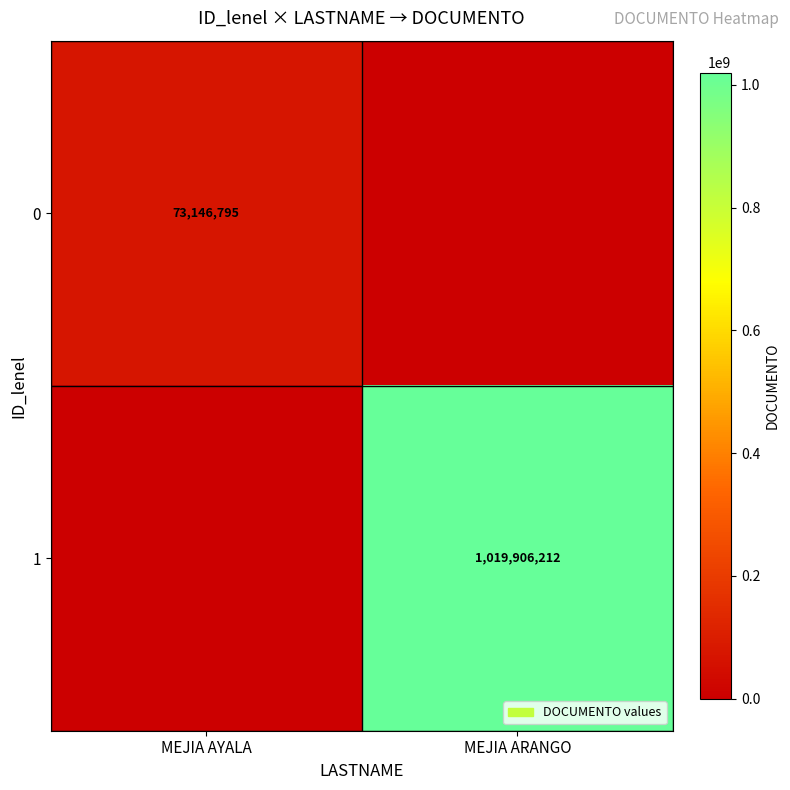

Is it true that 0 equals 44988065 at MEJIA AYALA?

False